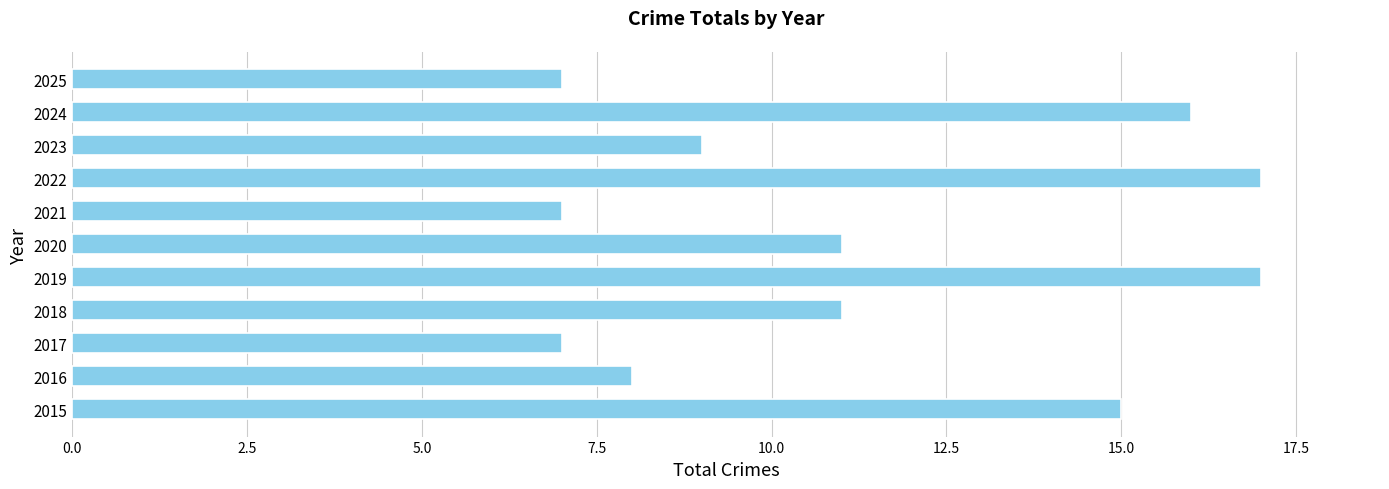

Are the bars grouped side by side (vs. stacked)?

No